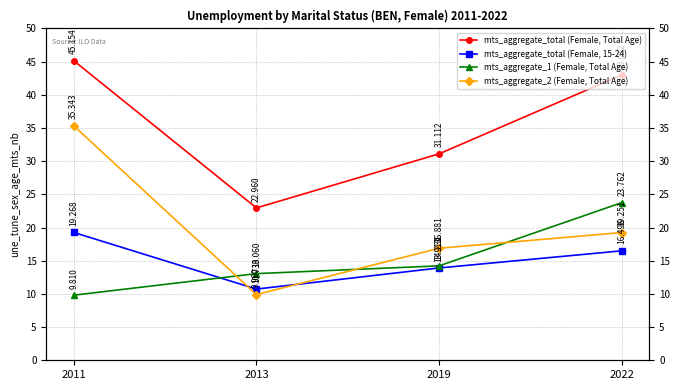

List the labels in order of mts_aggregate_1 (Female, Total Age) value, largest first.

2022, 2019, 2013, 2011